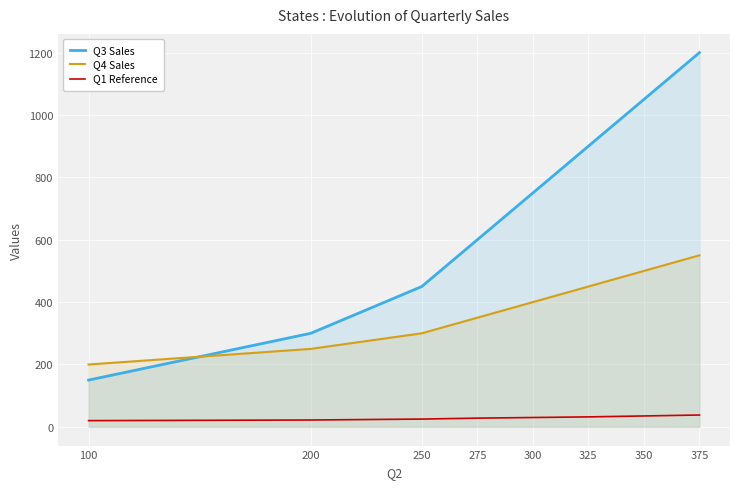

True or false: Q4 Sales has a value of 242 at 275.

False